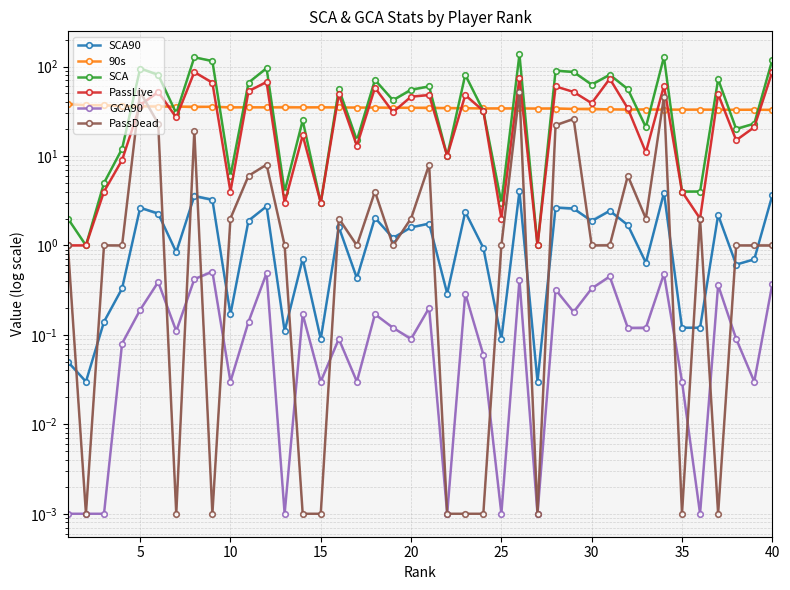

How many series are shown in this chart?

6